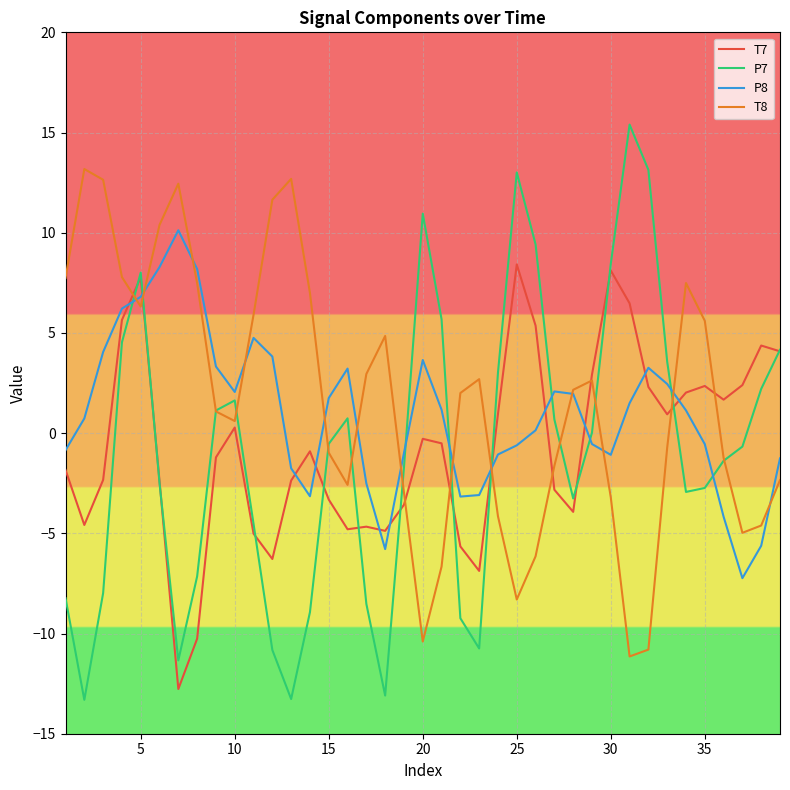

What is the smallest value displayed?

-13.3